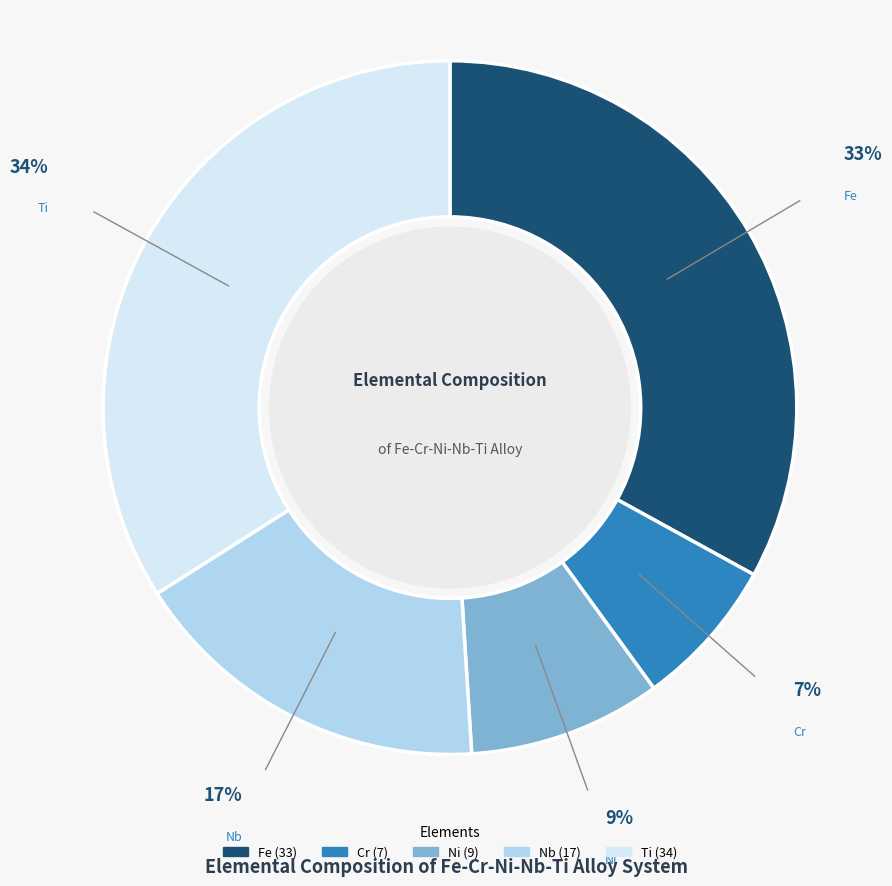

Is it true that Cr is 15% of the pie?

False